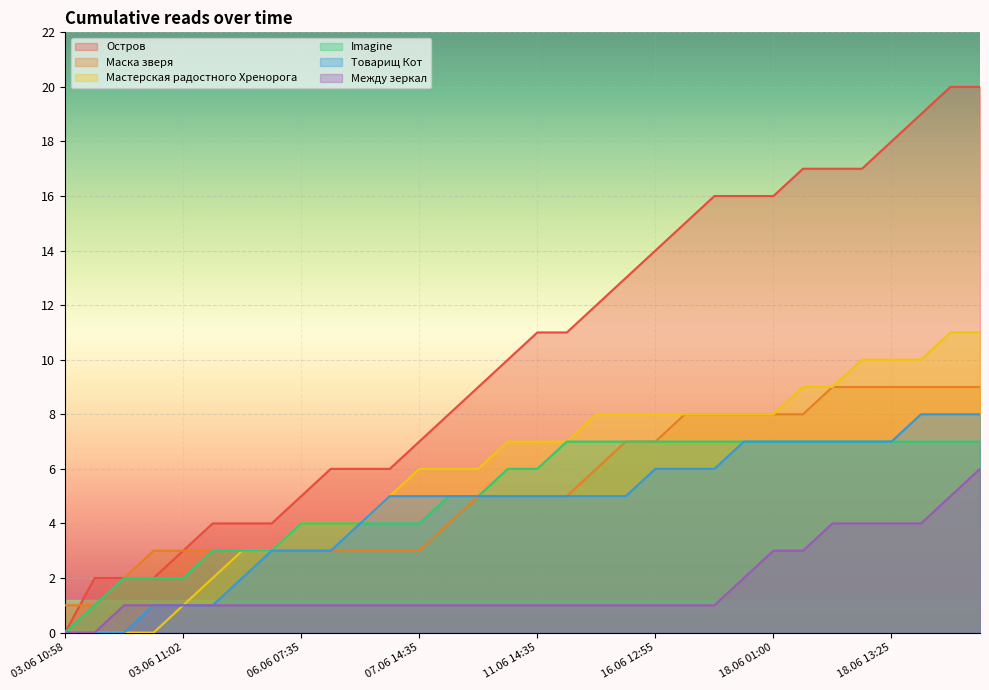

Rank the series by their maximum value, from lowest to highest.

Между зеркал, Imagine, Товарищ Кот, Маска зверя, Мастерская радостного Хренорога, Остров